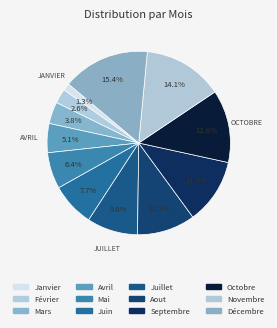

The Mars slice represents 1% of the pie. True or false?

False